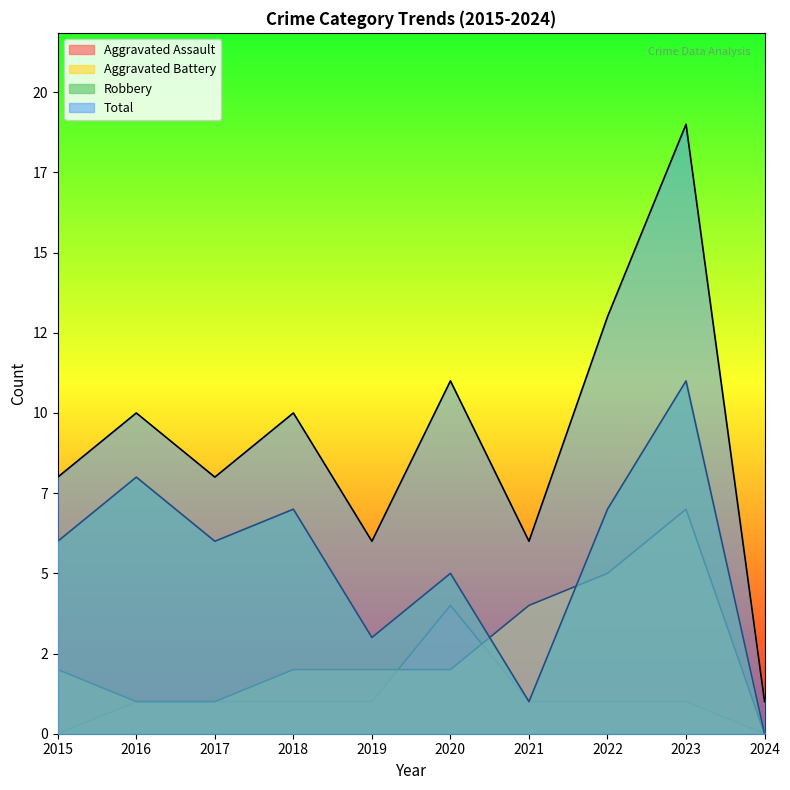

Is it true that Aggravated Assault equals 1 at 2018?

True